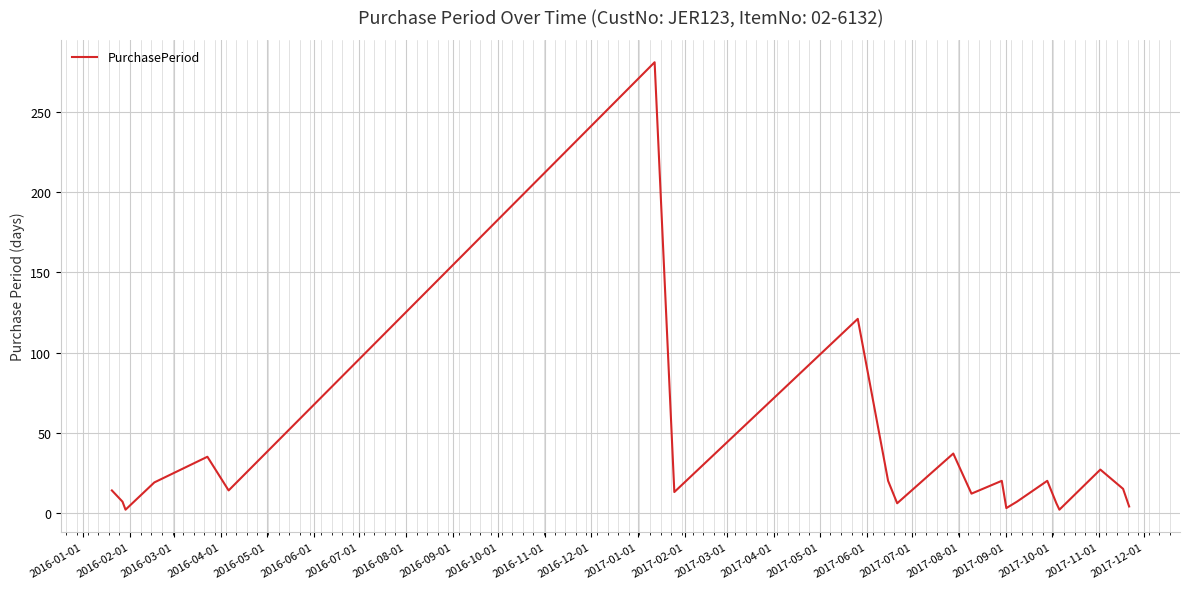

What is the greatest value displayed?

281